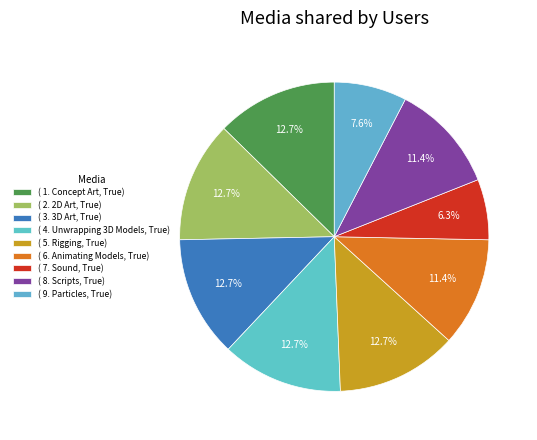

Is there a majority slice in this chart?

No